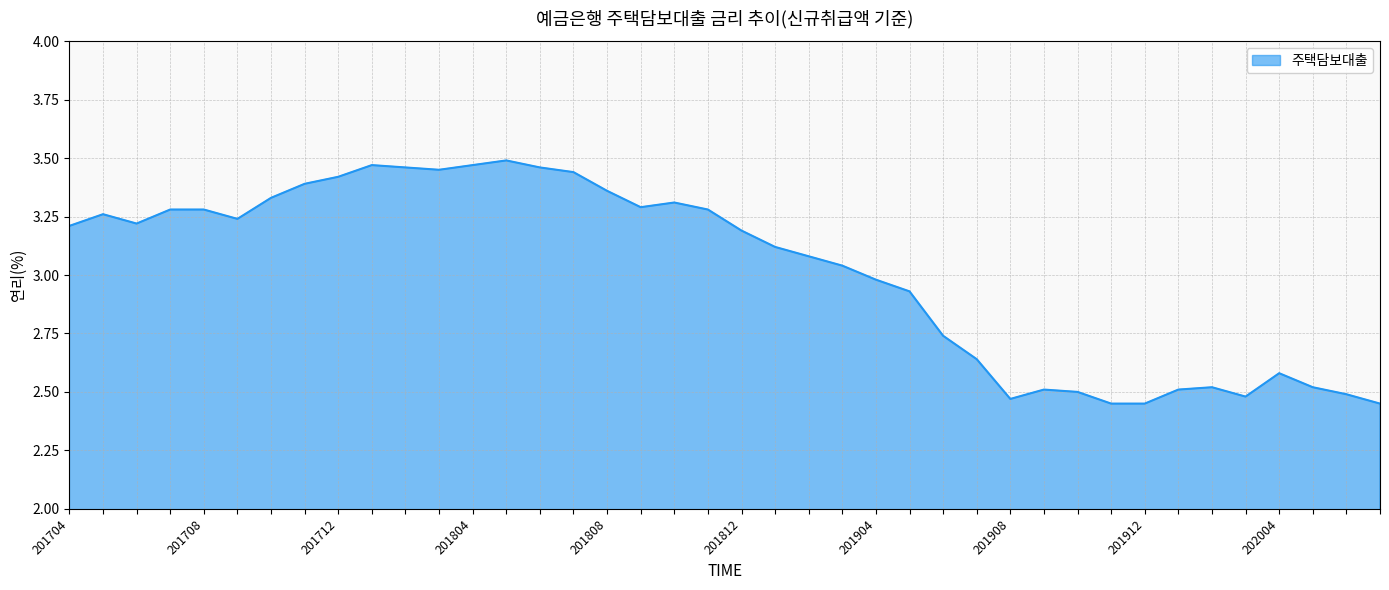

Does the chart have visible grid lines?

Yes